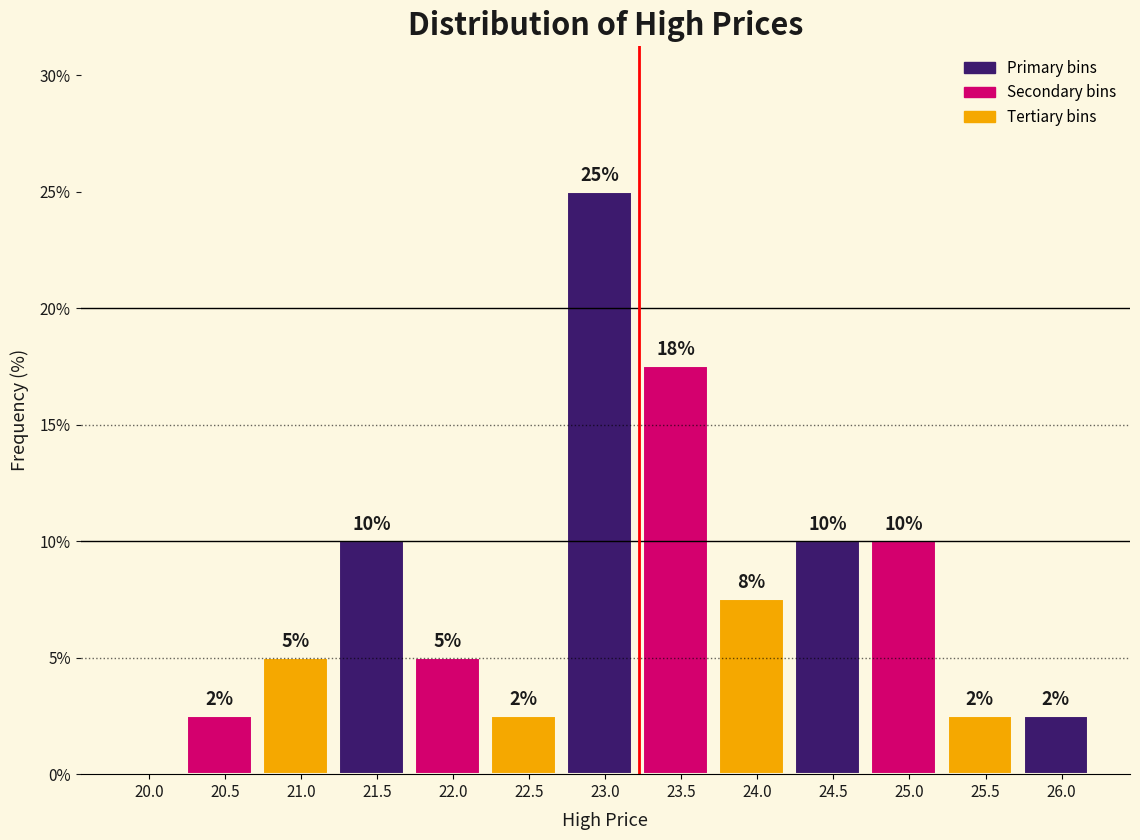

The chart shows a value of 4.1 at 25.5. True or false?

False